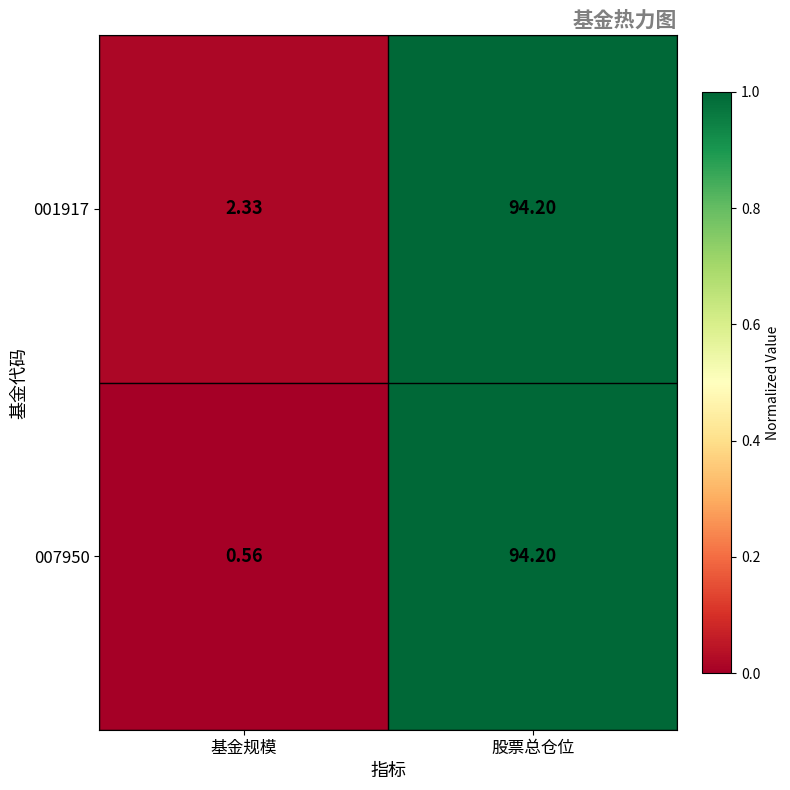

At which label does 001917 first exceed 94?

股票总仓位